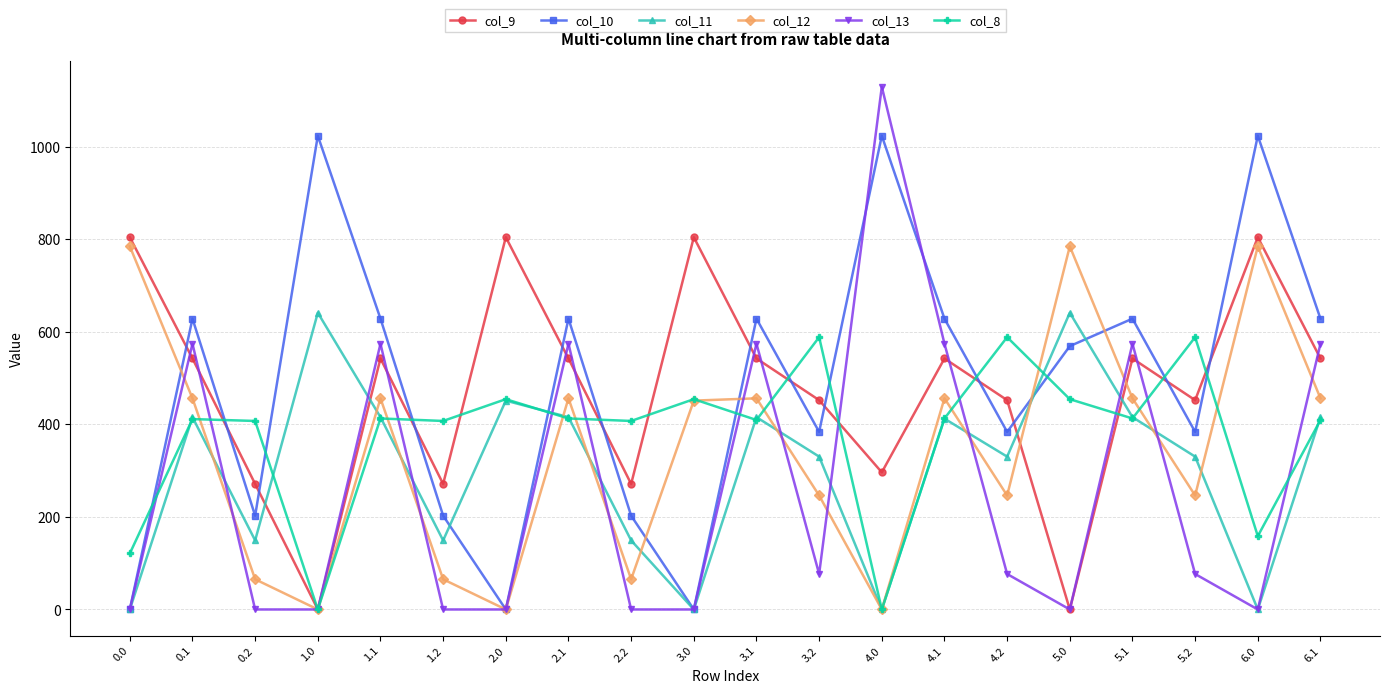

How many distinct data groups are displayed?

6